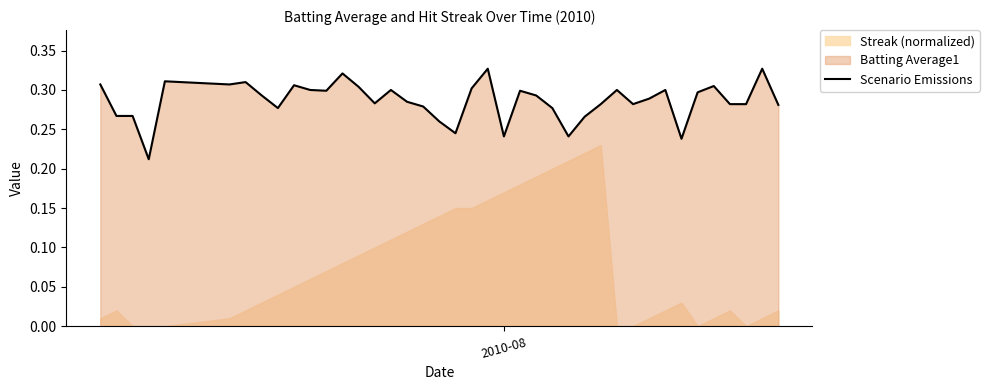

What is the sum of all values?

11.4